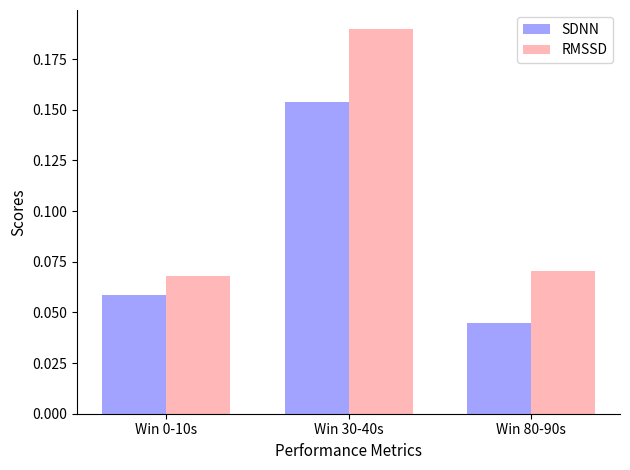

What is the total value across all series at Win 30-40s?

0.3